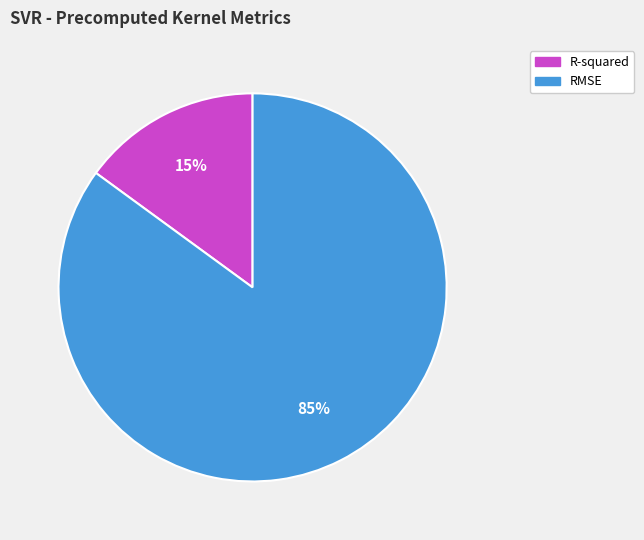

Combined, do R-squared and RMSE account for over 50%?

Yes